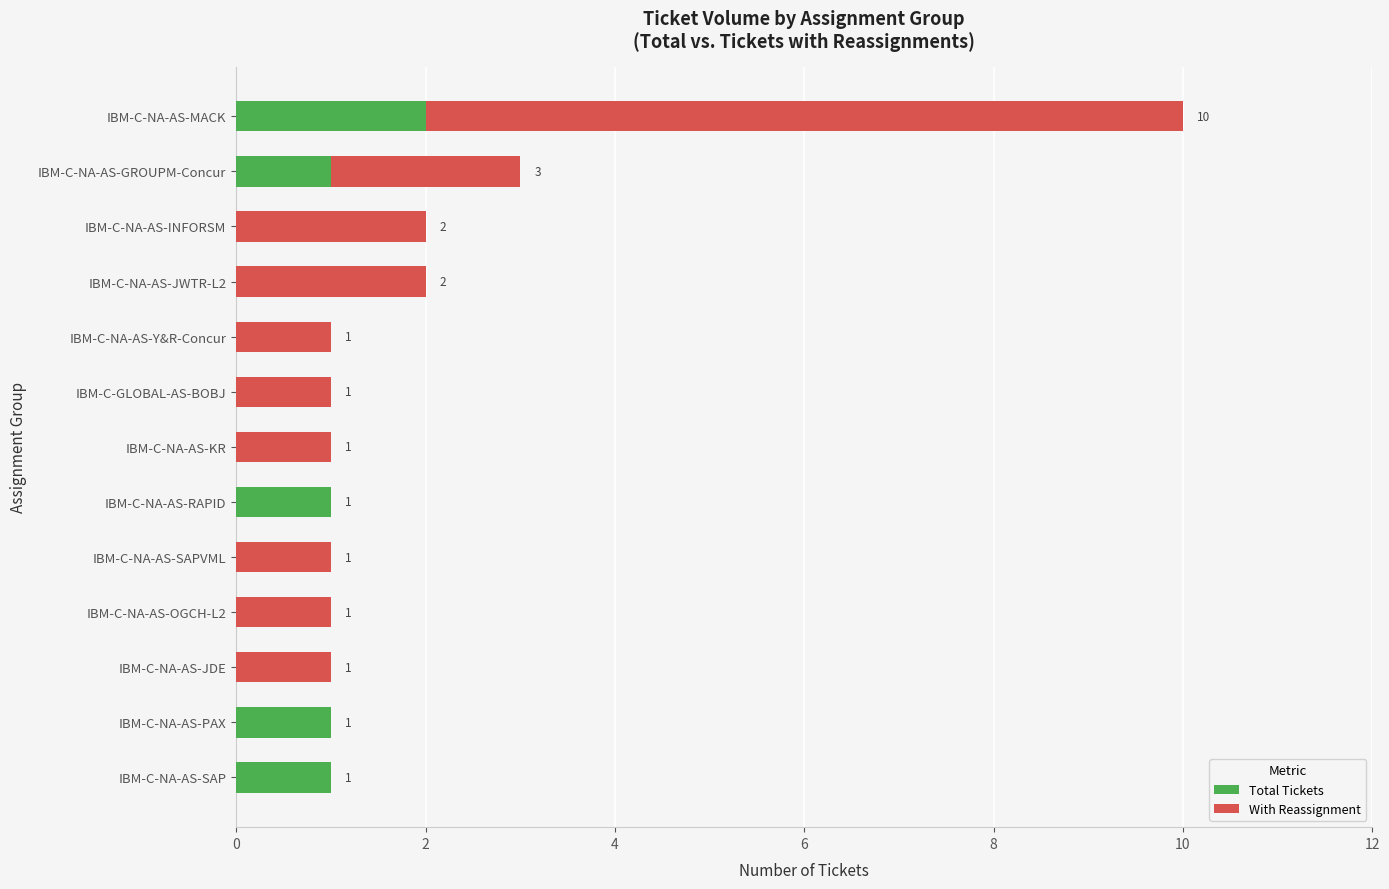

The With Reassignment series shows 3 at IBM-C-NA-AS-RAPID. True or false?

False